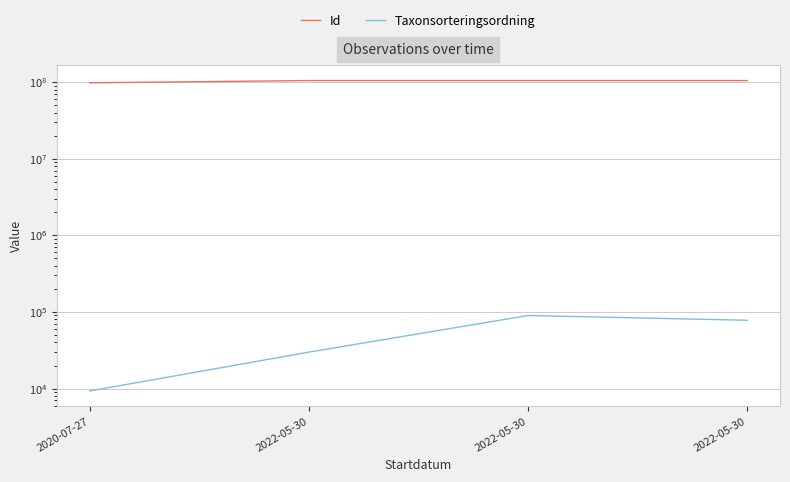

In Id, how many points are higher than both neighbors (excluding endpoints)?

1